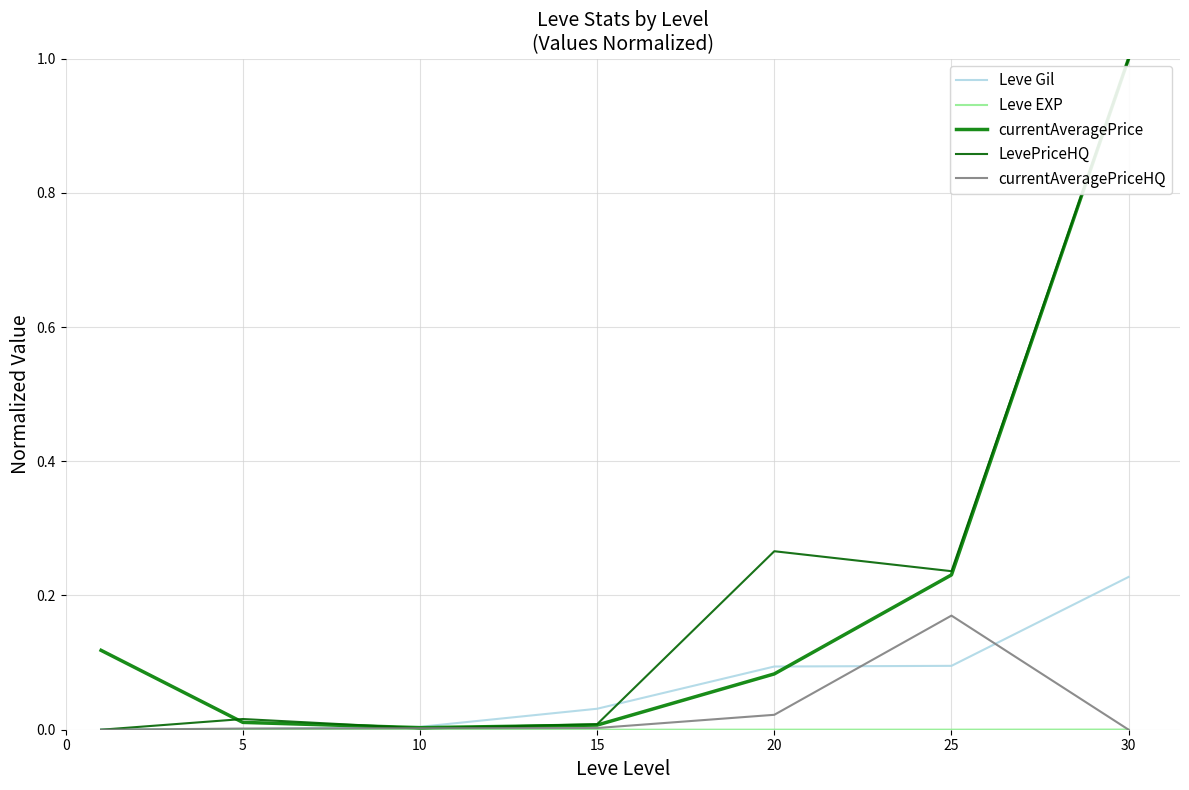

Is this an area chart (filled region under the line)?

No